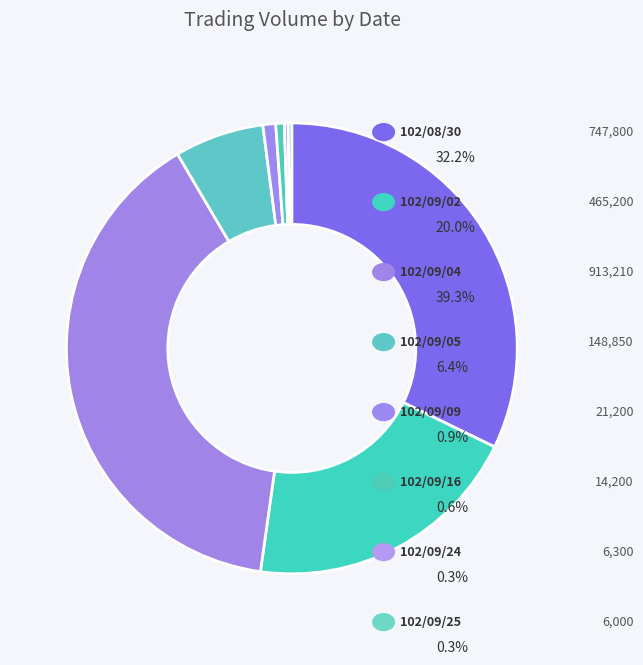

Which category has the smallest portion of the pie?

102/09/25